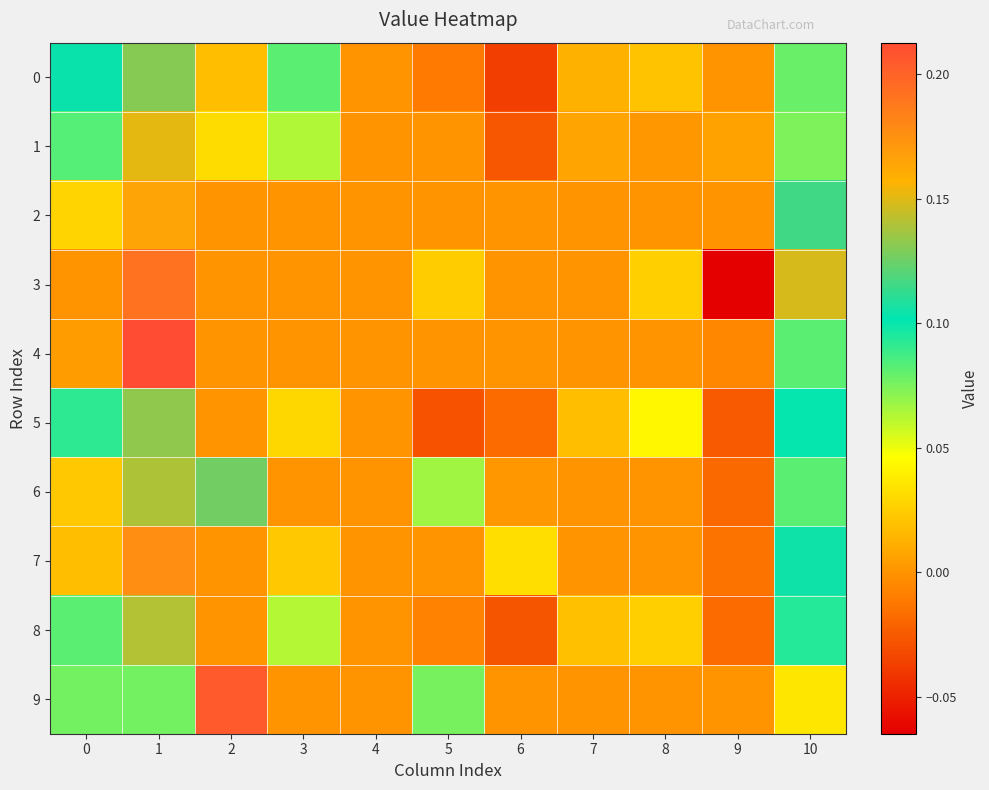

Reading left to right, extract all data points from this chart.

0: 0=0.1	1=0.1	2=0.0	3=0.1	4=0.0	5=-0.0	6=-0.0	7=0.0	8=0.0	9=0.0	10=0.1
1: 0=0.1	1=0.2	2=0.0	3=0.1	4=0.0	5=0.0	6=-0.0	7=0.0	8=0.0	9=0.0	10=0.1
2: 0=0.0	1=0.2	2=0.0	3=0.0	4=0.0	5=0.0	6=0.0	7=0.0	8=0.0	9=0.0	10=0.1
3: 0=0.0	1=0.2	2=0.0	3=0.0	4=0.0	5=0.0	6=0.0	7=0.0	8=0.0	9=-0.1	10=0.1
4: 0=0.0	1=0.2	2=0.0	3=0.0	4=0.0	5=0.0	6=0.0	7=0.0	8=0.0	9=-0.0	10=0.1
5: 0=0.1	1=0.1	2=0.0	3=0.0	4=0.0	5=-0.0	6=-0.0	7=0.0	8=0.0	9=-0.0	10=0.1
6: 0=0.0	1=0.1	2=0.1	3=0.0	4=0.0	5=0.1	6=0.0	7=0.0	8=0.0	9=-0.0	10=0.1
7: 0=0.0	1=0.2	2=0.0	3=0.0	4=0.0	5=0.0	6=0.0	7=0.0	8=0.0	9=-0.0	10=0.1
8: 0=0.1	1=0.1	2=0.0	3=0.1	4=0.0	5=-0.0	6=-0.0	7=0.0	8=0.0	9=-0.0	10=0.1
9: 0=0.1	1=0.1	2=0.2	3=0.0	4=0.0	5=0.1	6=0.0	7=0.0	8=0.0	9=0.0	10=0.0